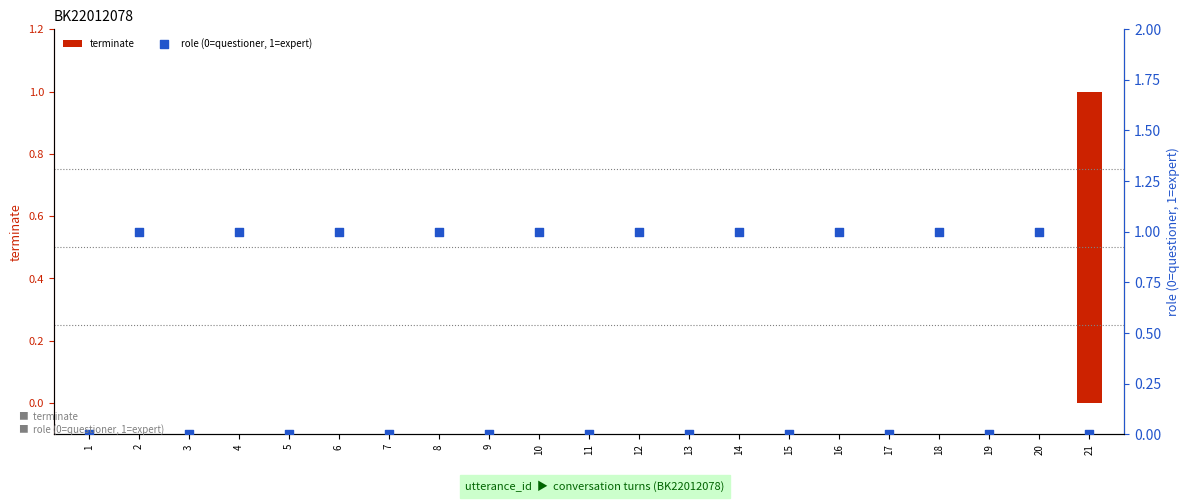

At how many categories does at least one series exceed 0?

11